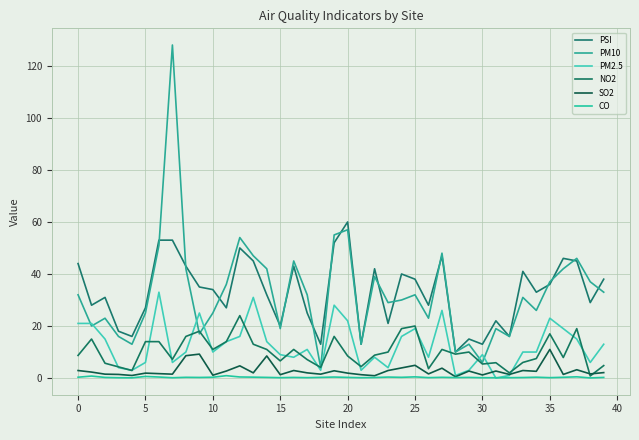

How many lines are shown in the chart?

6